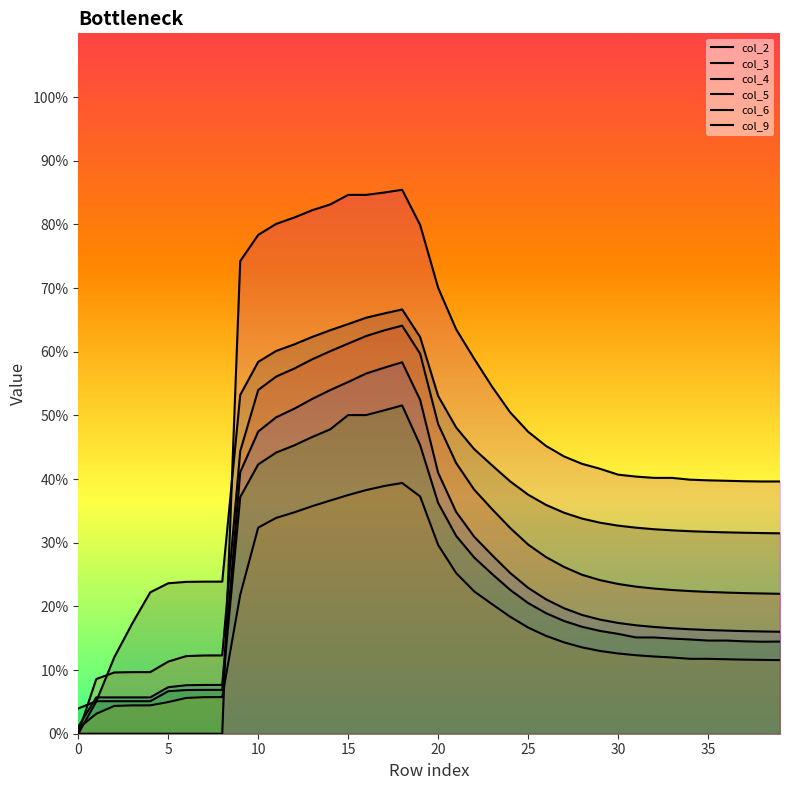

At 37, list the series in order from smallest to largest.

col_5, col_6, col_3, col_4, col_2, col_9